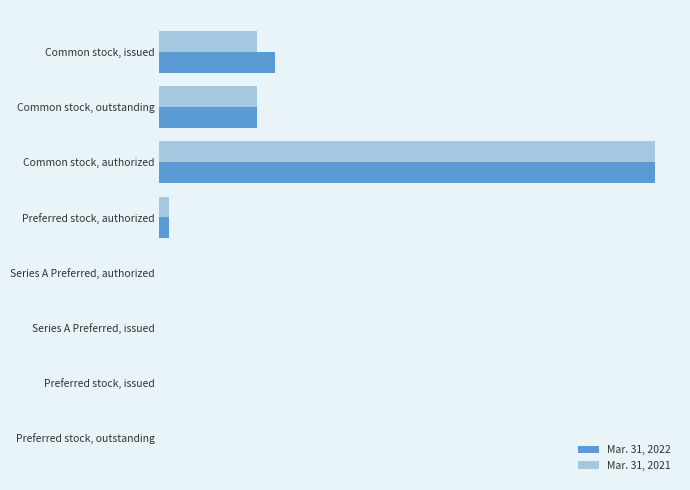

What are all the series names shown in the legend?

Mar. 31, 2022, Mar. 31, 2021